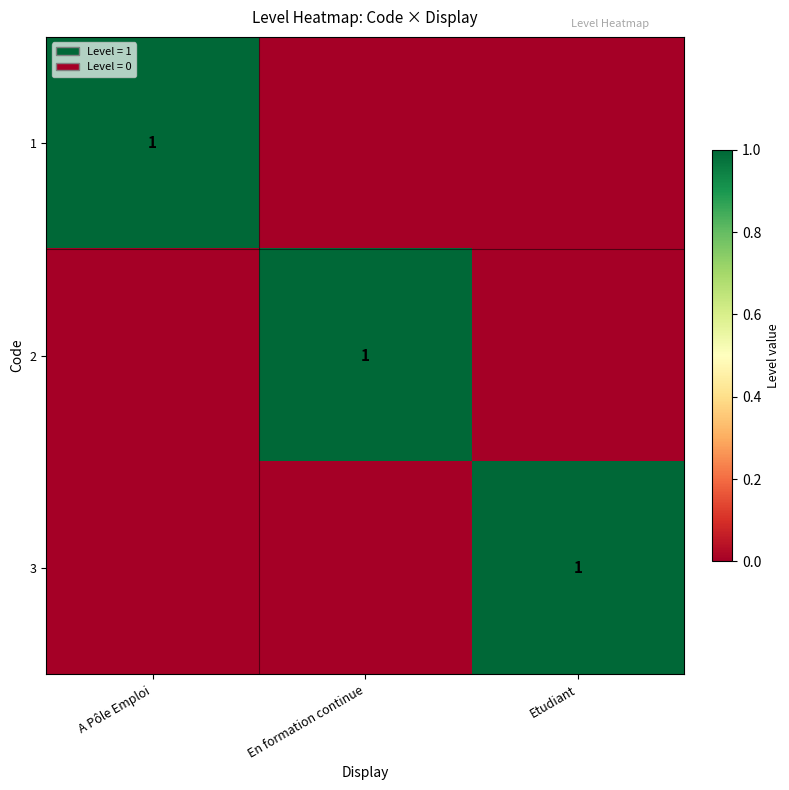

How many data points in 2 are above 0?

1